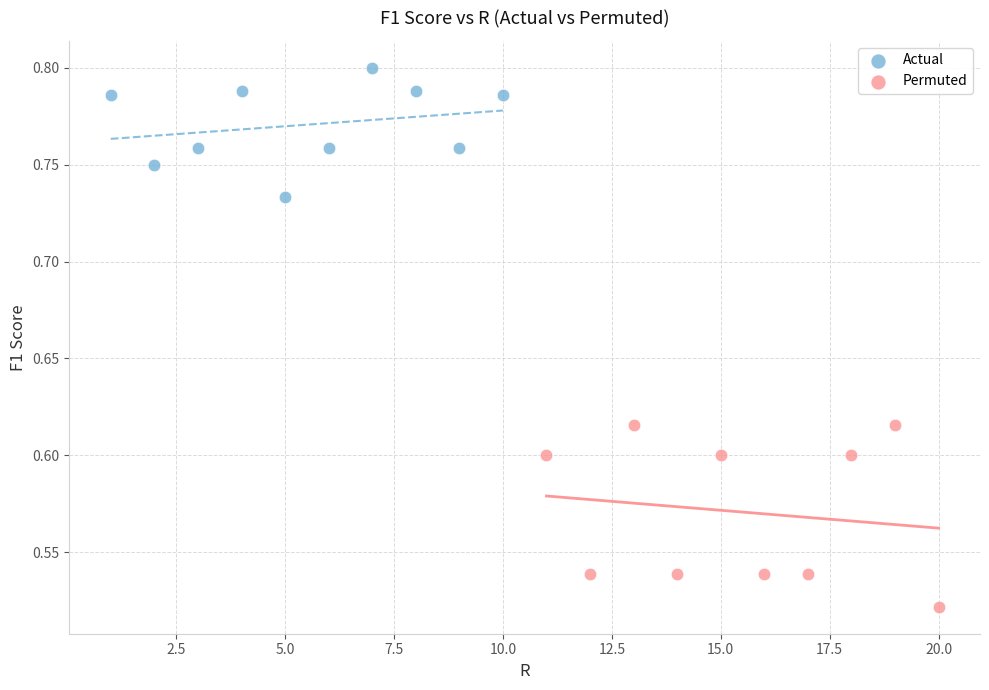

Which series reaches the maximum Y coordinate?

Actual